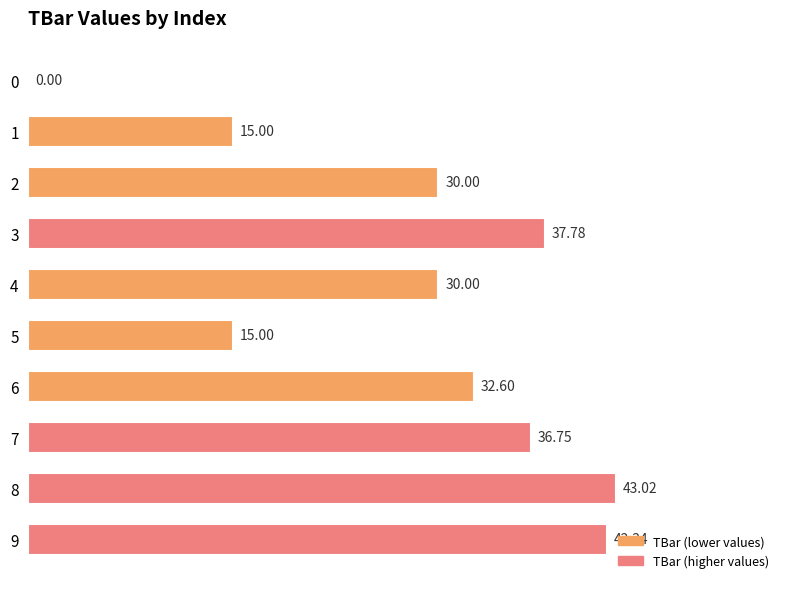

What is the sum of the values at 9 and 3?

80.1